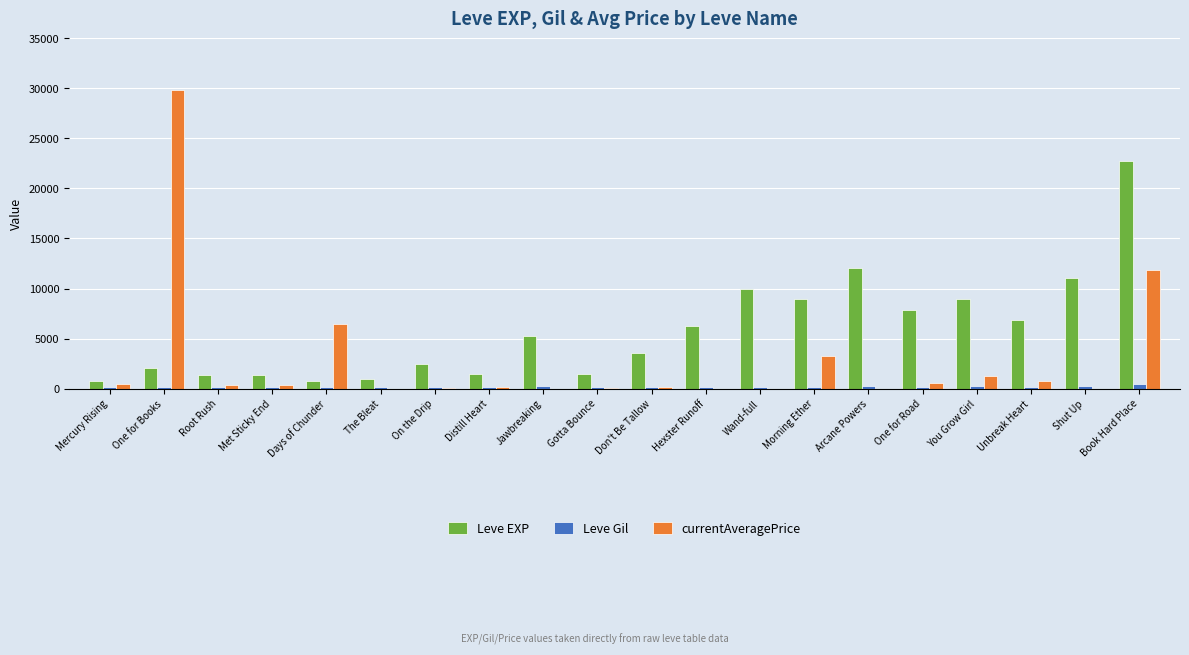

What is the sum of all Leve EXP values?

116180